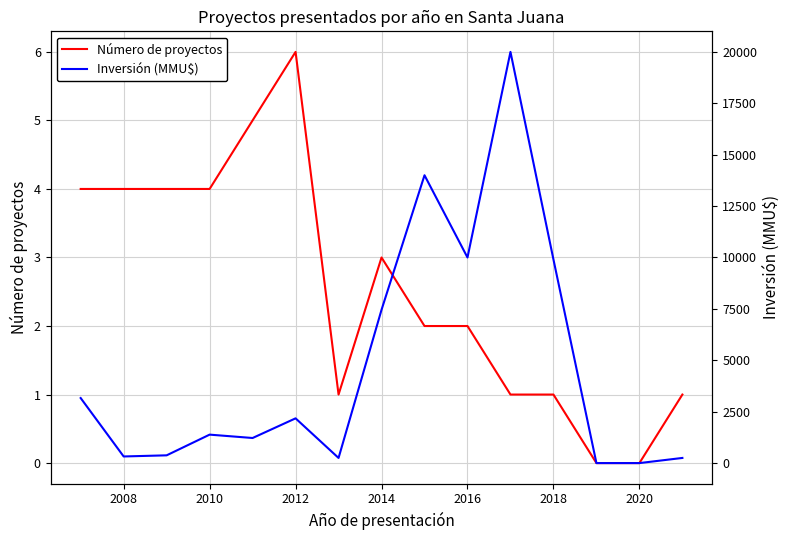

Is it true that Número de proyectos equals 6 at 2008?

False